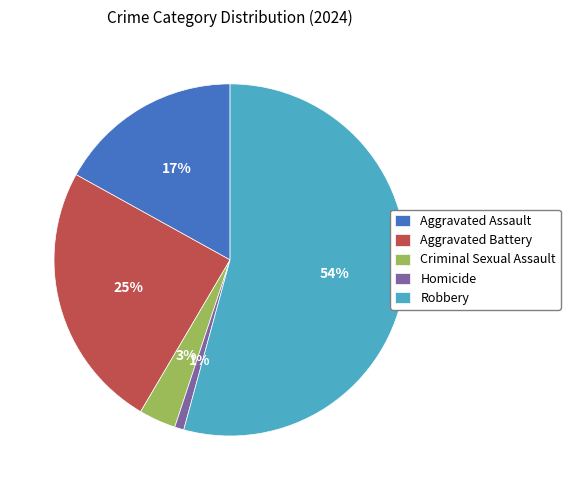

Which has a higher value, Robbery or Homicide?

Robbery